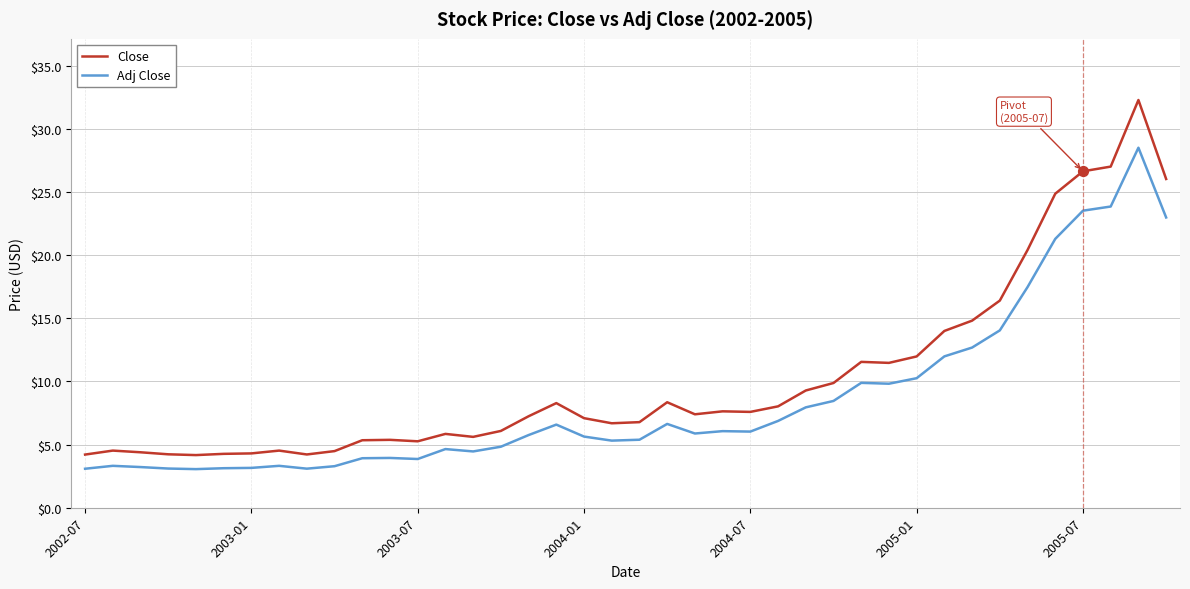

At how many categories does at least one series exceed 3?

40